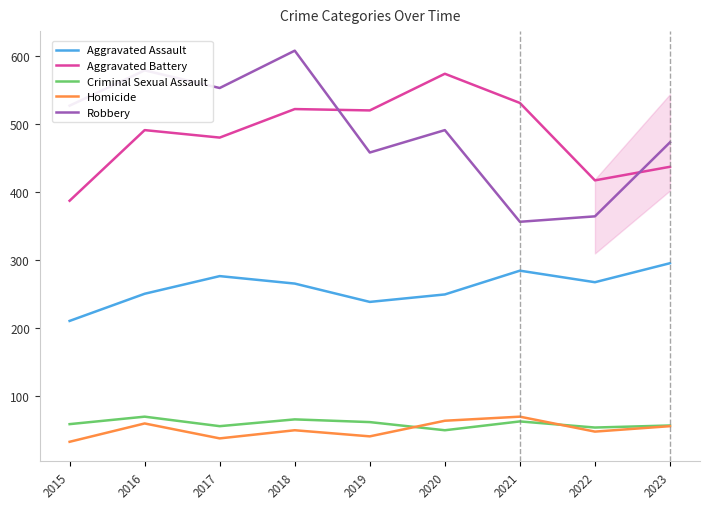

What is the difference between the maximum and minimum values in the Homicide series?

37